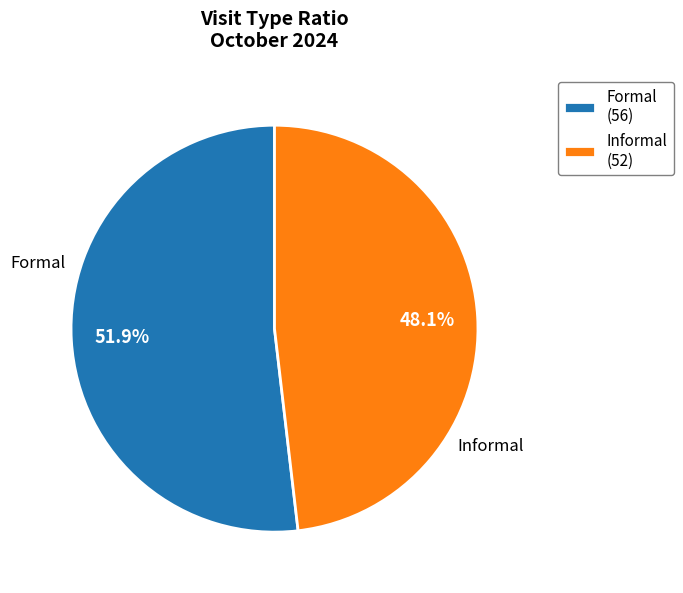

Which has a higher value, Formal (56) or Informal (52)?

Formal (56)